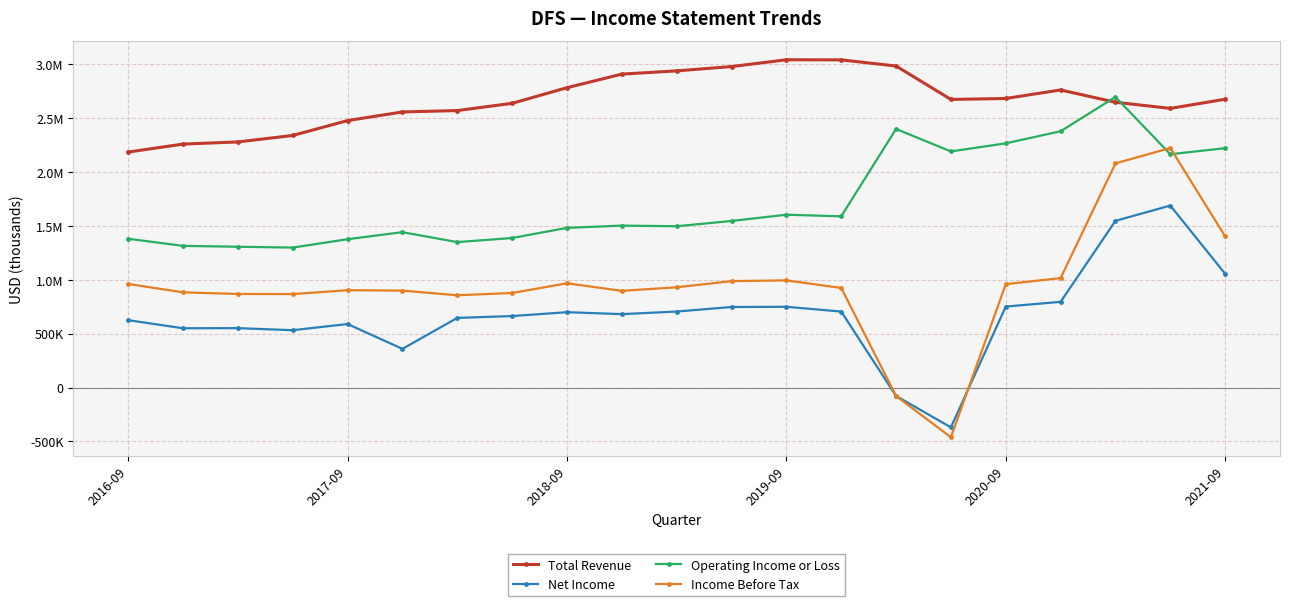

In Income Before Tax, how many points are lower than both neighbors (excluding endpoints)?

4